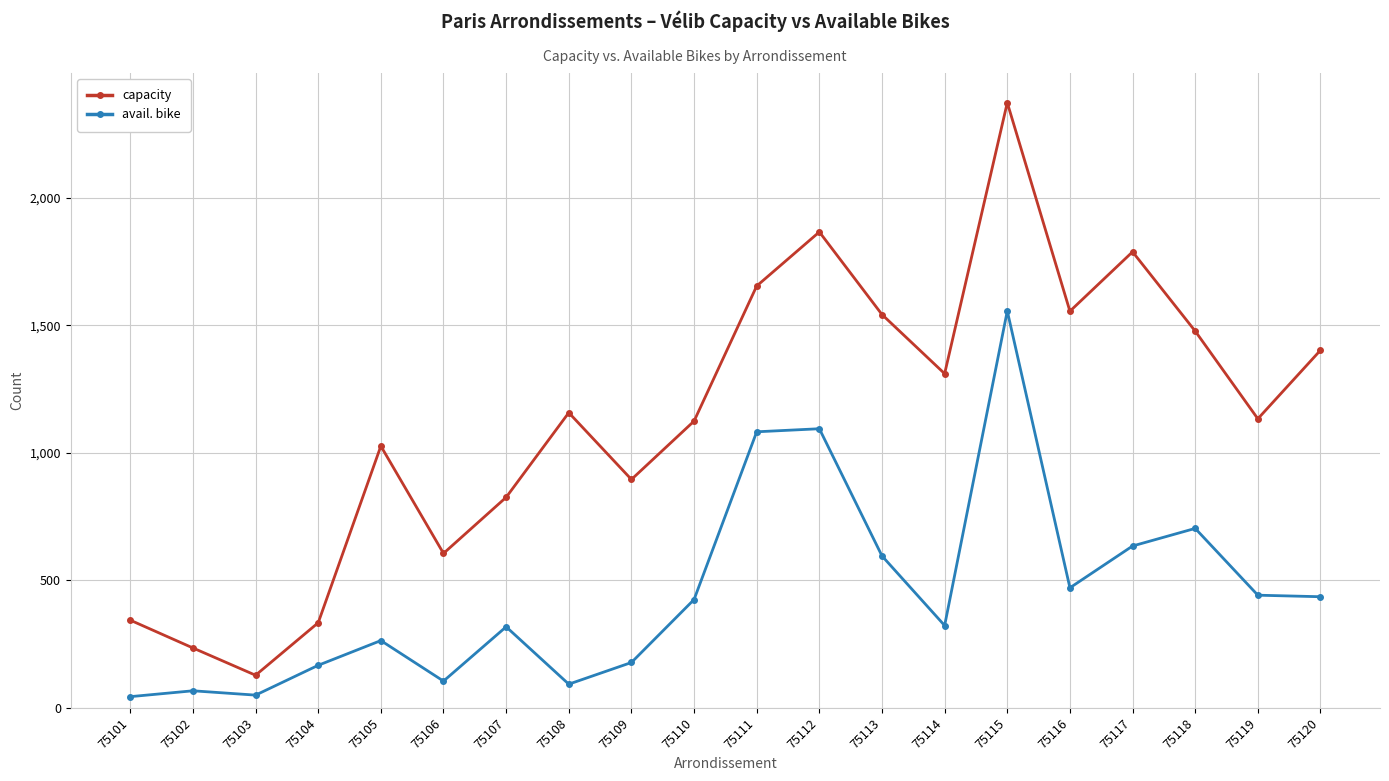

The value of avail. bike at 75119 is 106. True or false?

False